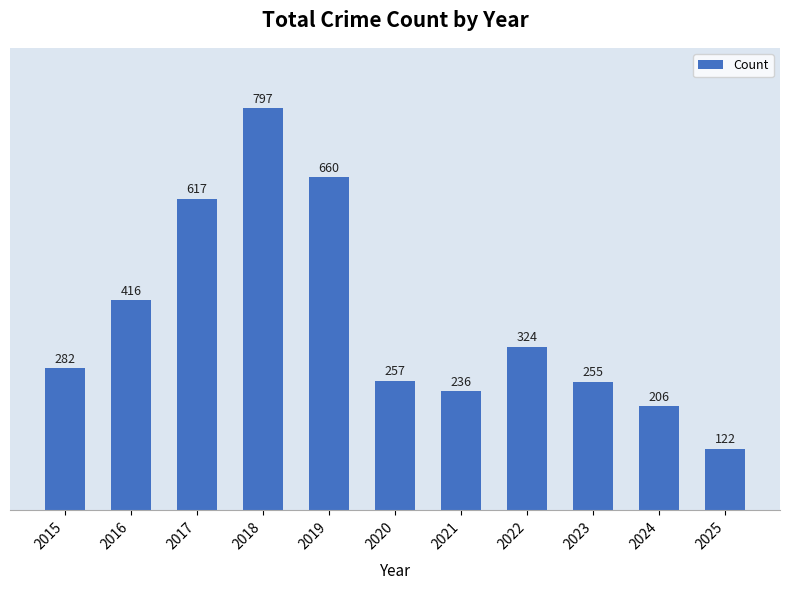

Rank the categories by value from highest to lowest.

2018, 2019, 2017, 2016, 2022, 2015, 2020, 2023, 2021, 2024, 2025